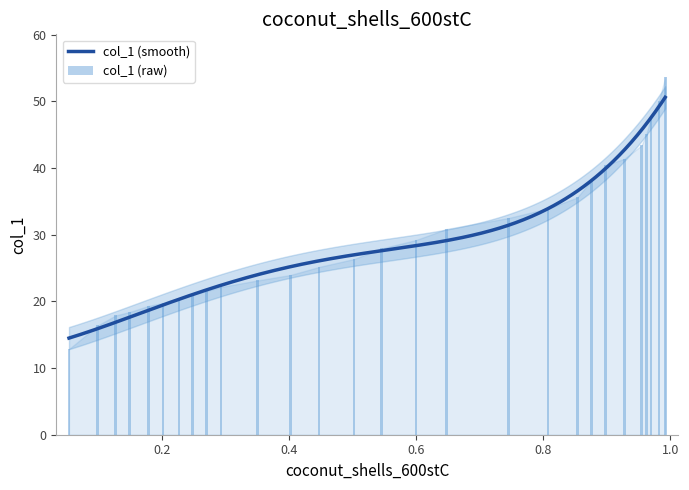

Count the number of categories in the chart.

28